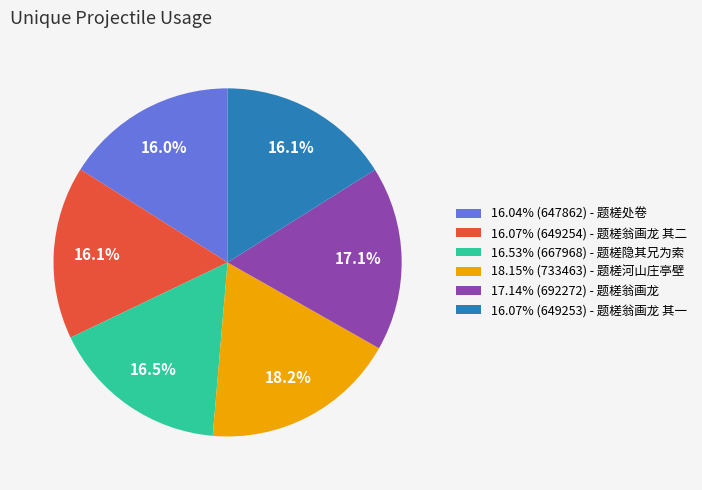

Is there any slice that represents more than half of the pie?

No